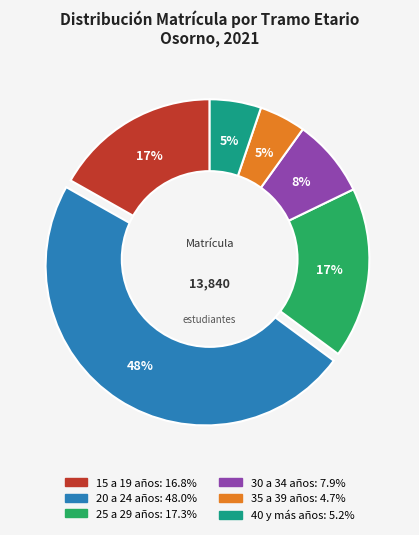

How many slices are in this pie chart?

6